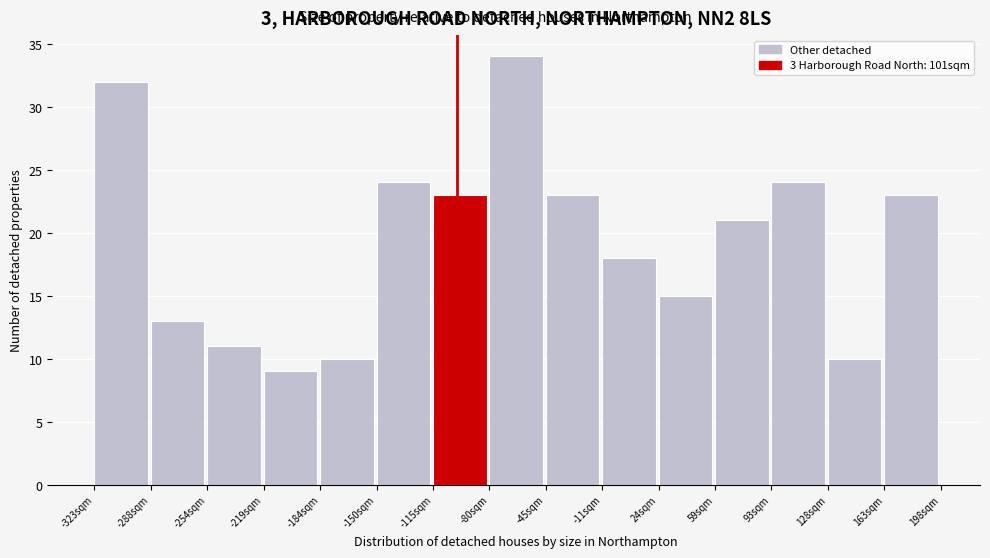

Reading left to right, transcribe this chart: for each bar, give the range it covers on the x-axis and its height. Neither the bar edges nor the heights are printed on the chart, so give them approximately, as read against the axes.

-325 to -290: 32
-290 to -255: 13
-255 to -220: 11
-220 to -185: 9
-185 to -150: 10
-150 to -115: 24
-115 to -80: 23
-80 to -45: 34
-45 to -10: 23
-10 to 25: 18
25 to 60: 15
60 to 95: 21
95 to 130: 24
130 to 165: 10
165 to 200: 23